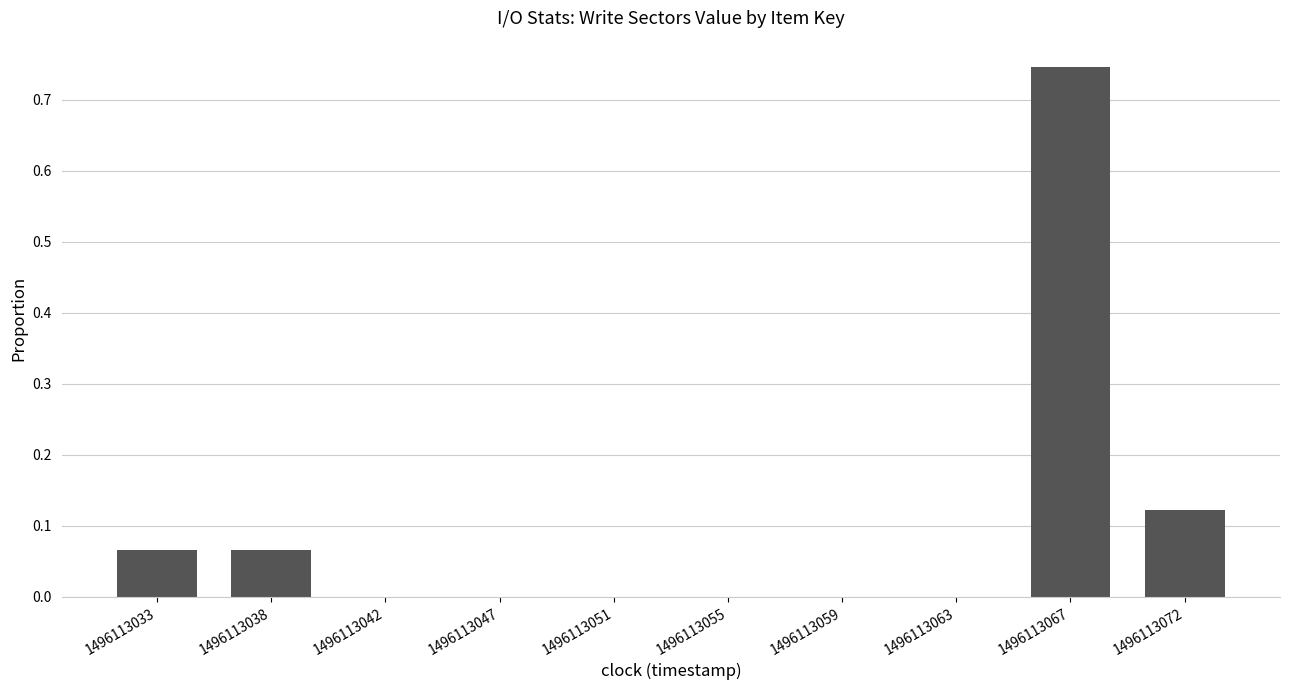

Between 1496113033 and 1496113047, which is larger?

1496113033